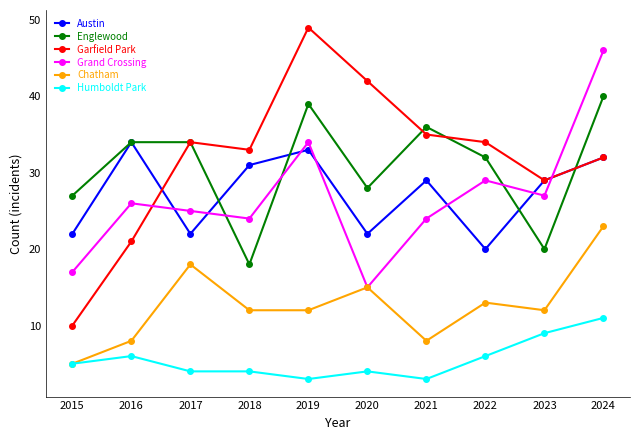

Reading left to right, transcribe all the data shown in this chart.

Austin: 22	34	22	31	33	22	29	20	29	32
Englewood: 27	34	34	18	39	28	36	32	20	40
Garfield Park: 10	21	34	33	49	42	35	34	29	32
Grand Crossing: 17	26	25	24	34	15	24	29	27	46
Chatham: 5	8	18	12	12	15	8	13	12	23
Humboldt Park: 5	6	4	4	3	4	3	6	9	11